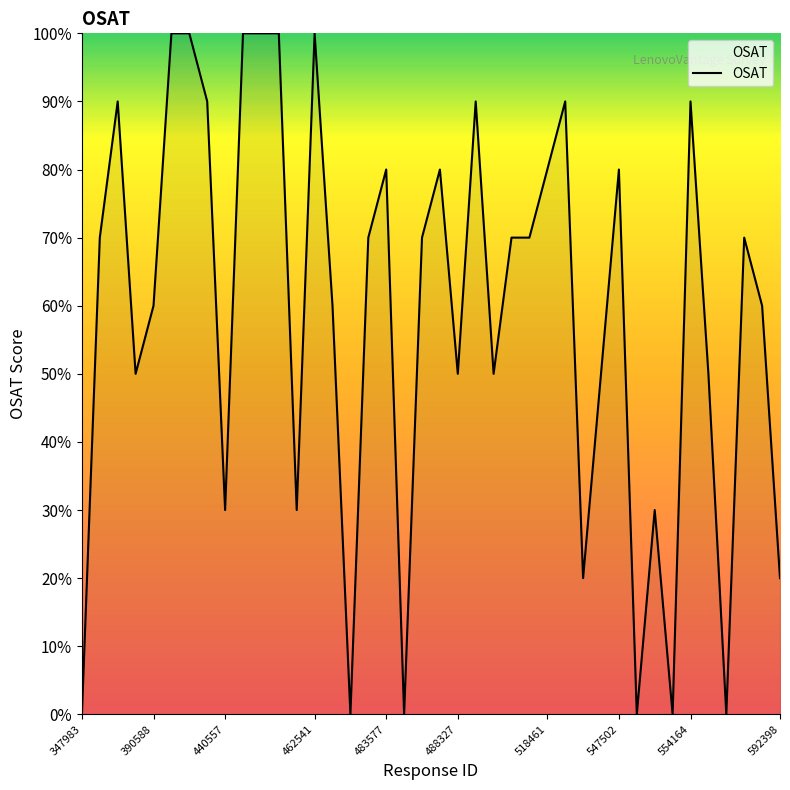

Reading left to right, list all the values displayed in this chart.

0	7	9	5	6	10	10	9	3	10	10	10	3	10	6	0	7	8	0	7	8	5	9	5	7	7	8	9	2	5	8	0	3	0	9	5	0	7	6	2